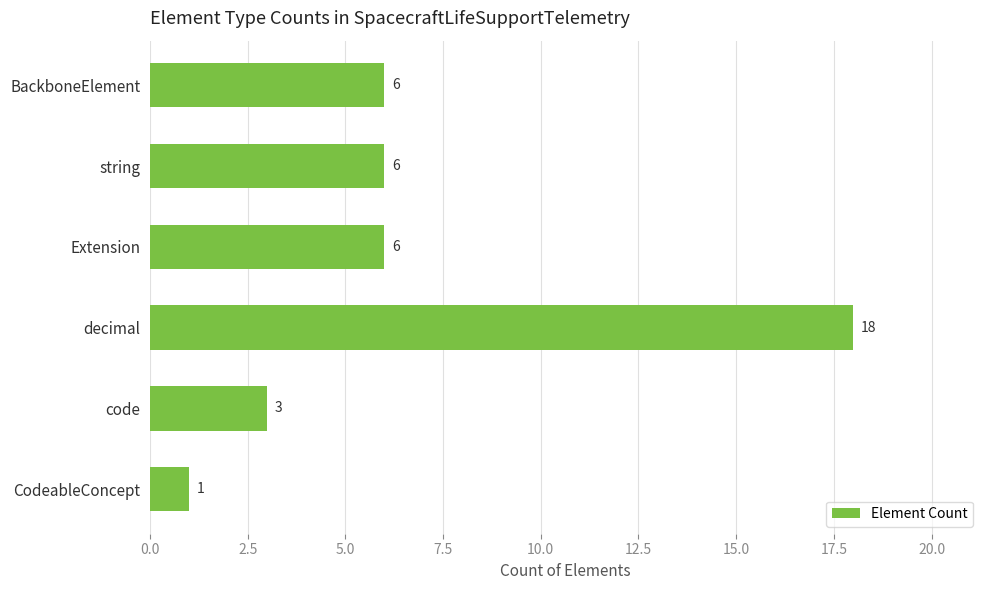

How many data points does each series have?

6